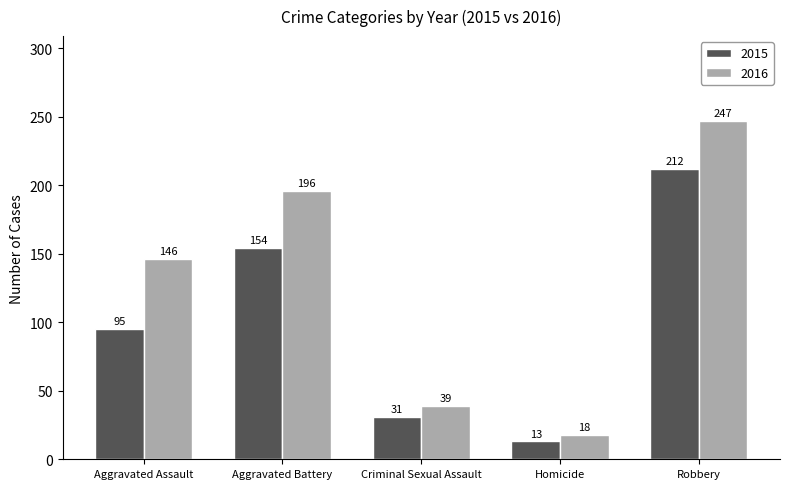

What is the lowest value of the 2015 series?

13